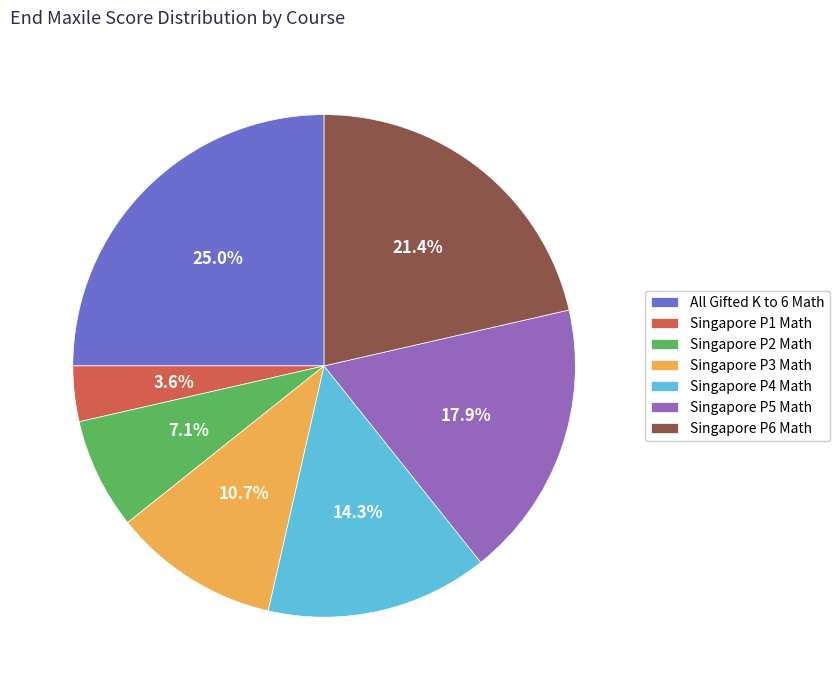

Count the number of slices in the pie.

7